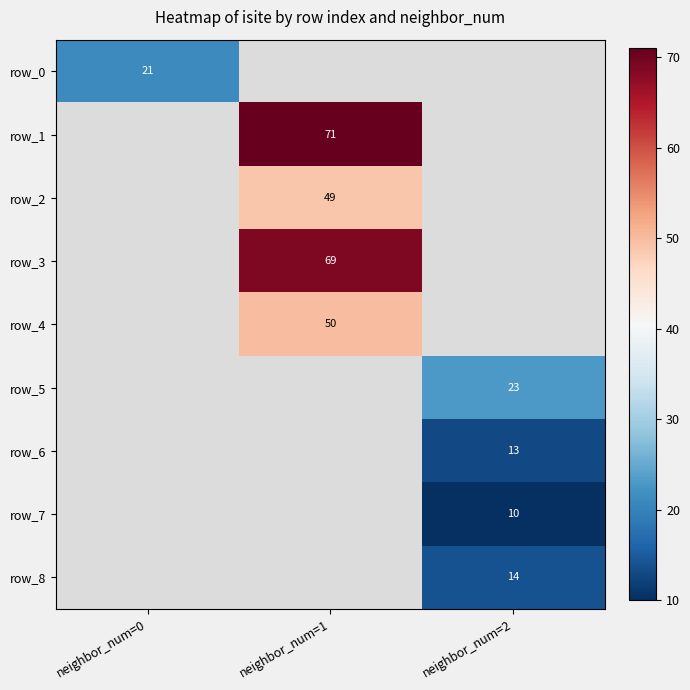

True or false: row_3 has a value of 100 at neighbor_num=1.

False